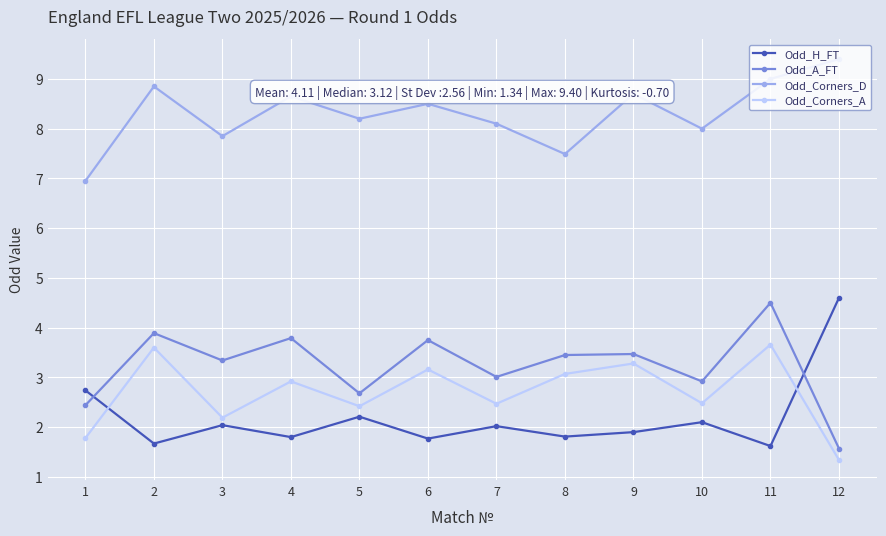

Rank the series by their maximum value, from highest to lowest.

Odd_Corners_D, Odd_H_FT, Odd_A_FT, Odd_Corners_A